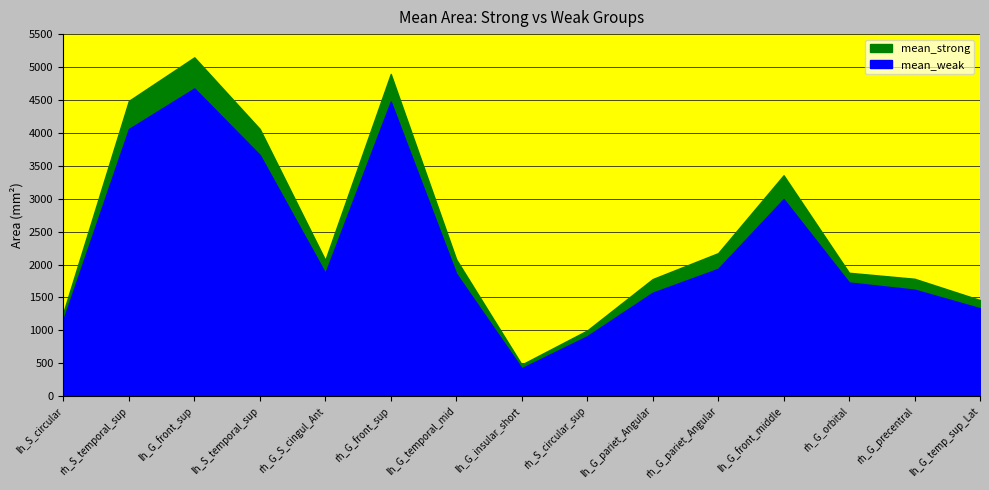

List the series in order of their peak value, lowest first.

mean_weak, mean_strong